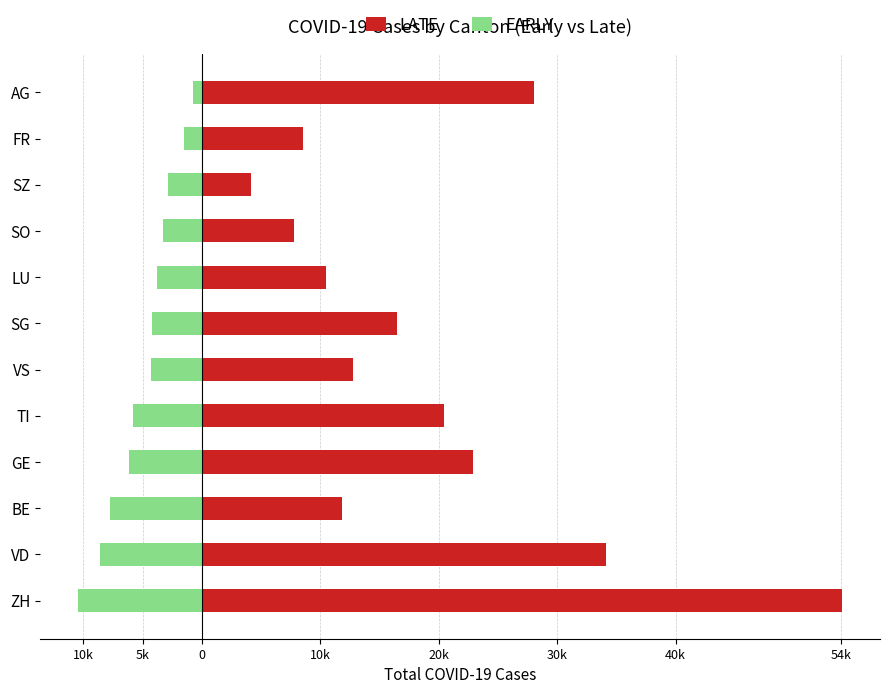

Reading left to right, what are all the values shown in this chart?

LATE: 54038	34107	11793	22879	20469	12765	16490	10441	7756	4177	8576	28026
EARLY: -10441	-8576	-7756	-6196	-5793	-4286	-4177	-3773	-3268	-2862	-1500	-730